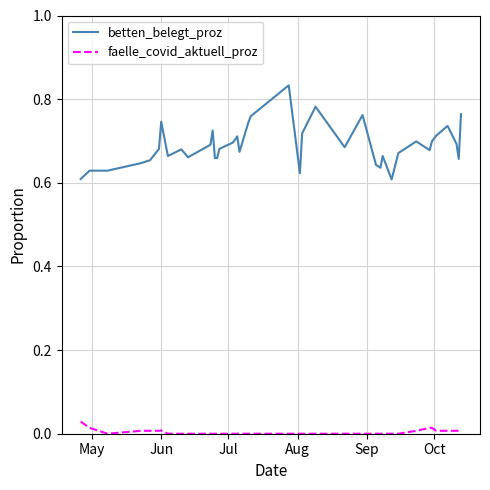

True or false: faelle_covid_aktuell_proz and betten_belegt_proz intersect in this chart.

False